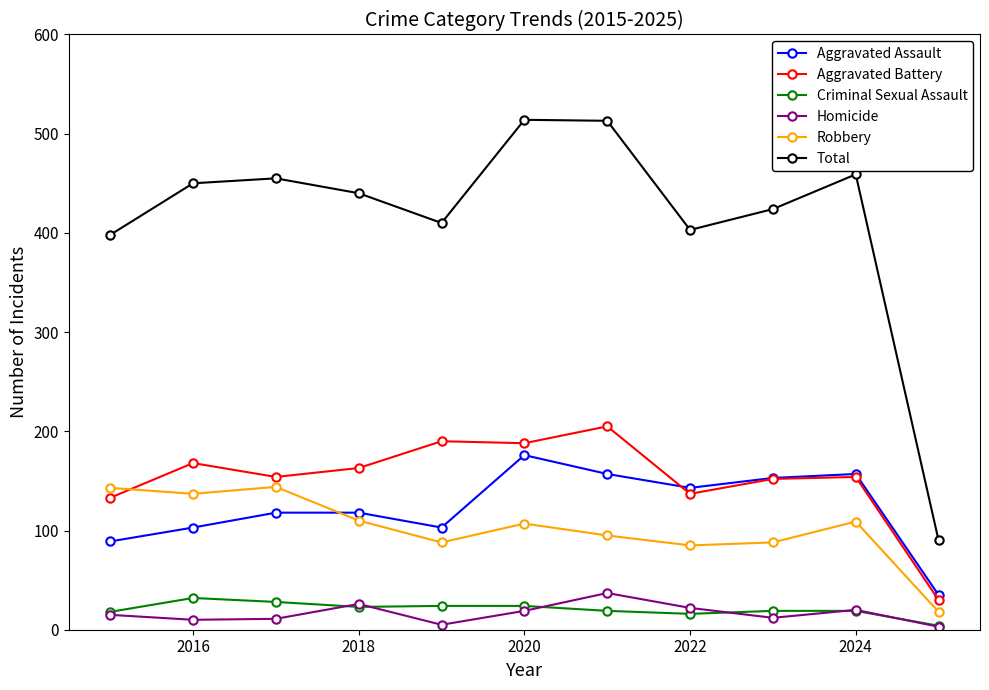

What is the maximum value for Aggravated Assault?

176